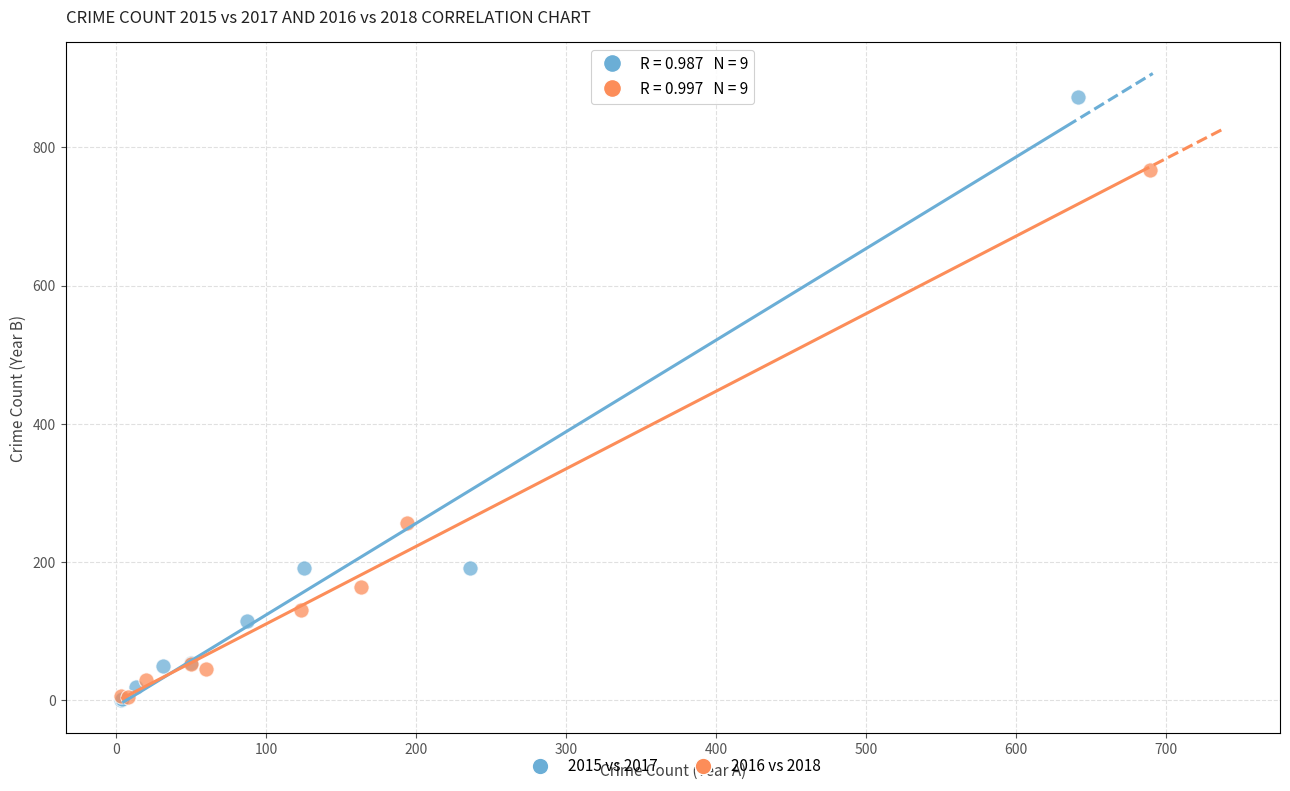

Which series reaches the maximum Y coordinate?

2015 vs 2017